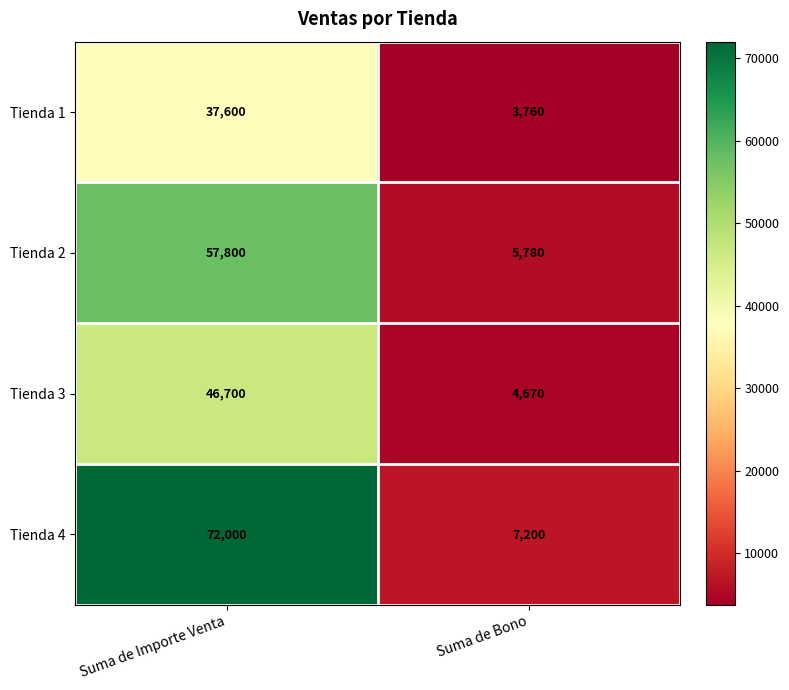

What is the total value across all series at Suma de Bono?

21410